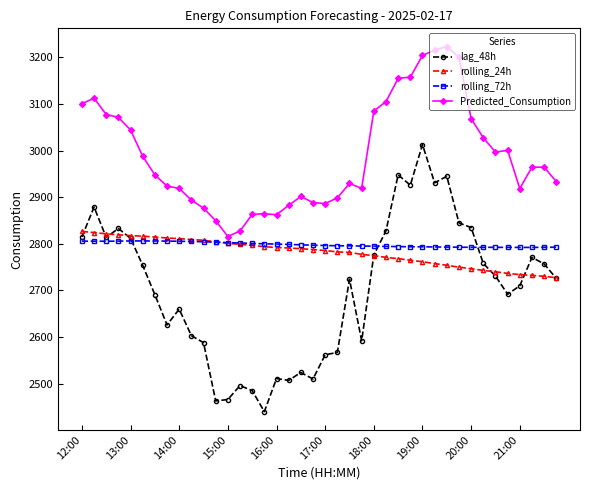

Which series has the largest range (max minus min)?

lag_48h